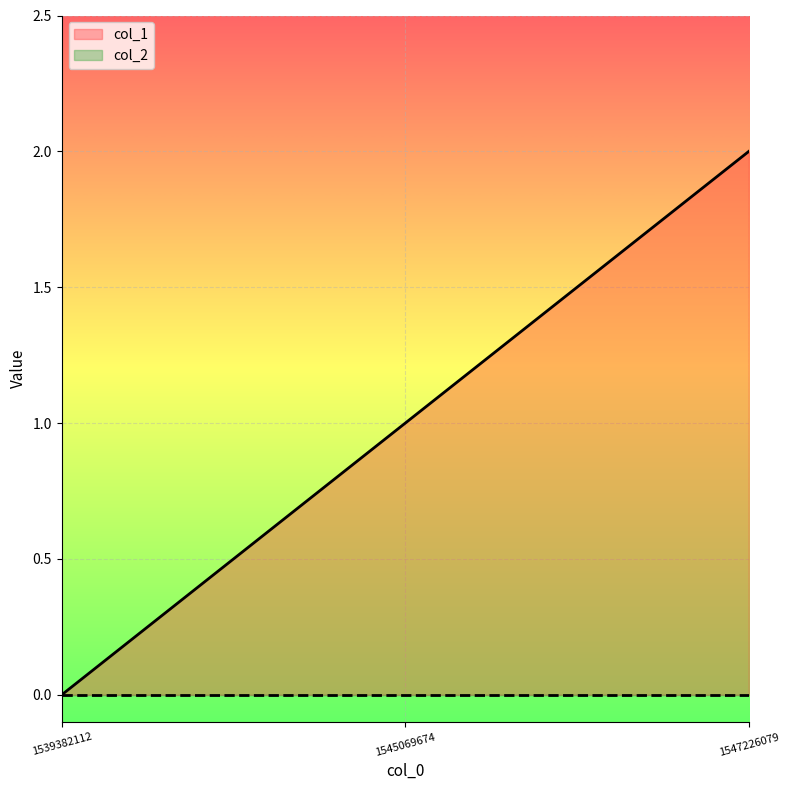

How many positive values are there?

2